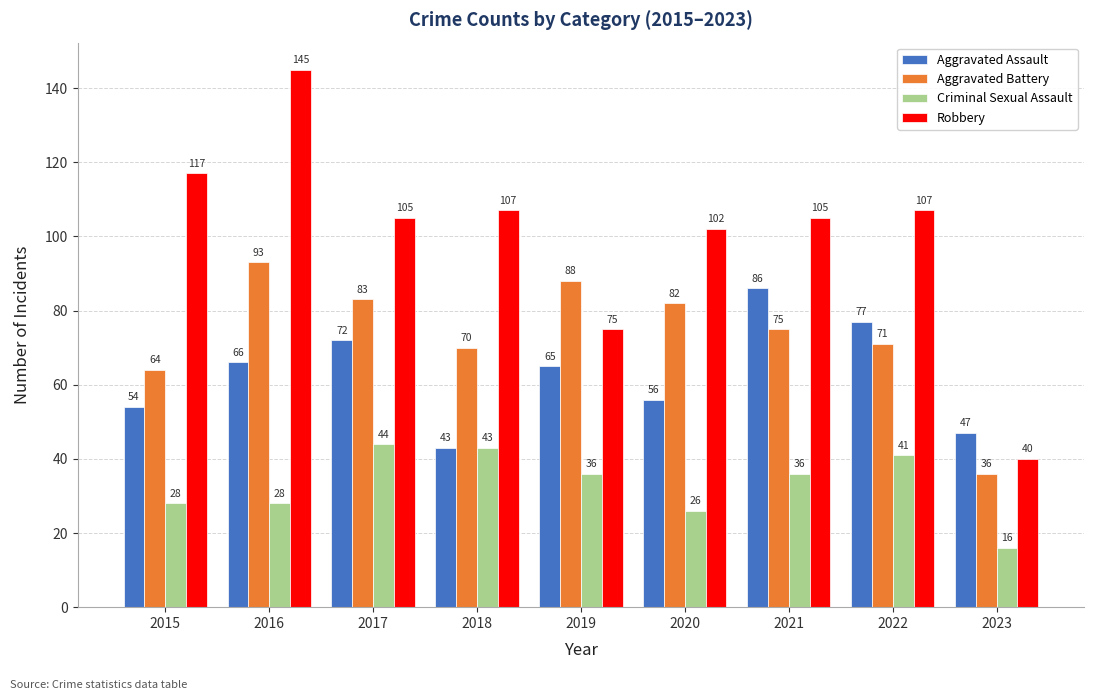

Which series has the widest spread of values?

Robbery